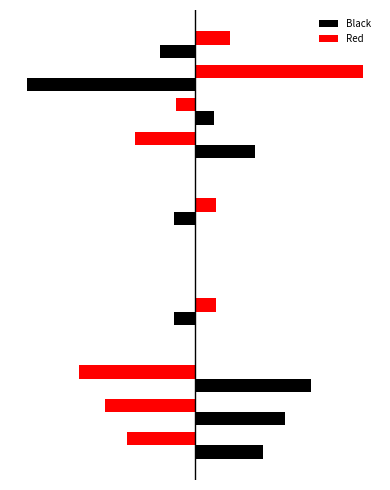

Rank the series by their maximum value, from lowest to highest.

Black, Red